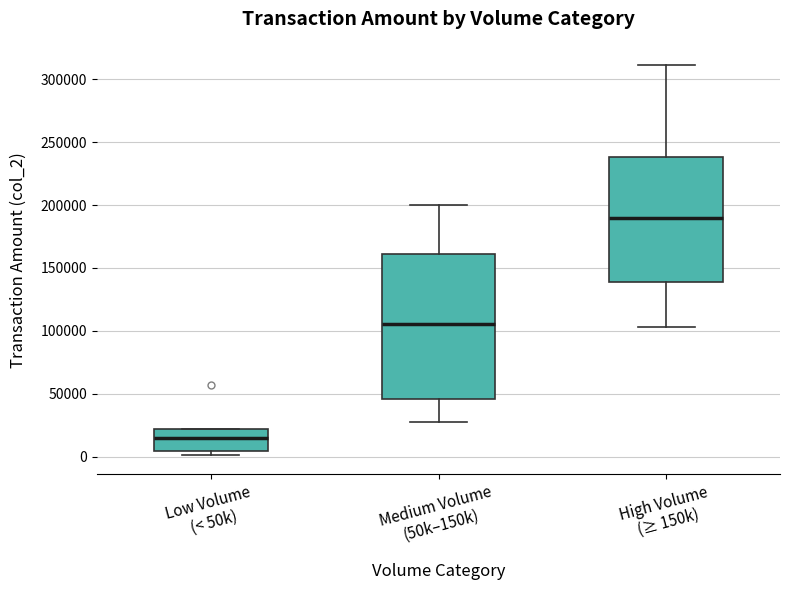

Where is the lower edge of the box for Medium Volume (50k–150k) on the y-axis? The values are not printed on the chart, so give them approximately, as read against the axis.

45000